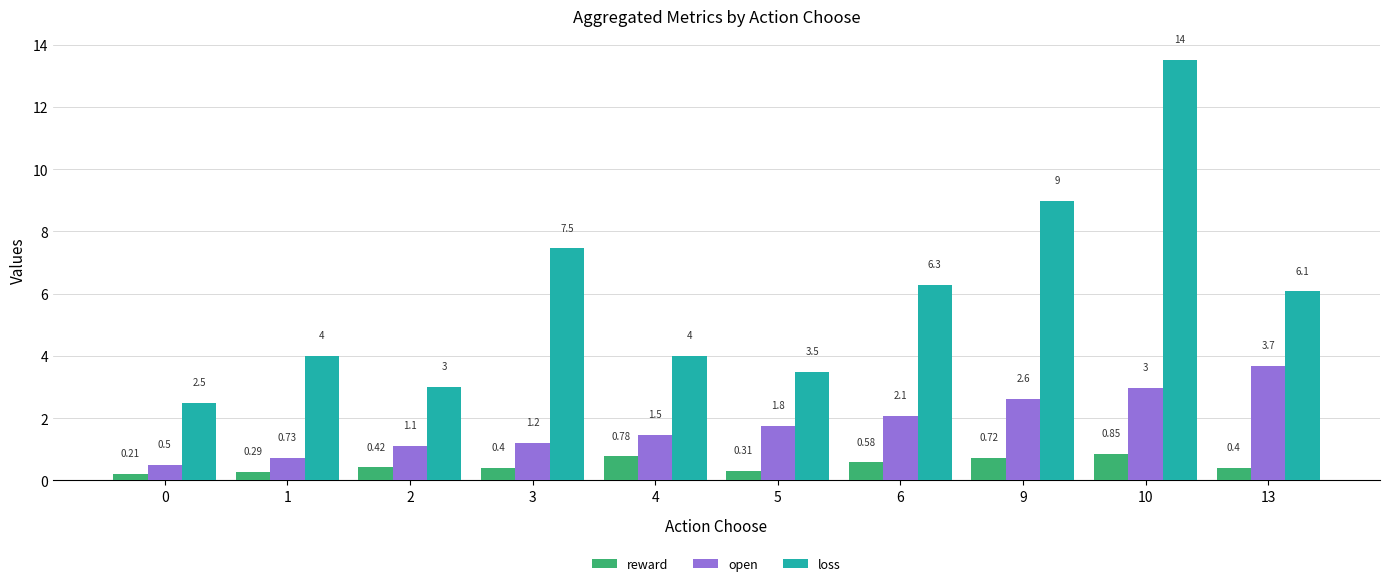

Rank the categories by open value from highest to lowest.

13, 10, 9, 6, 5, 4, 3, 2, 1, 0